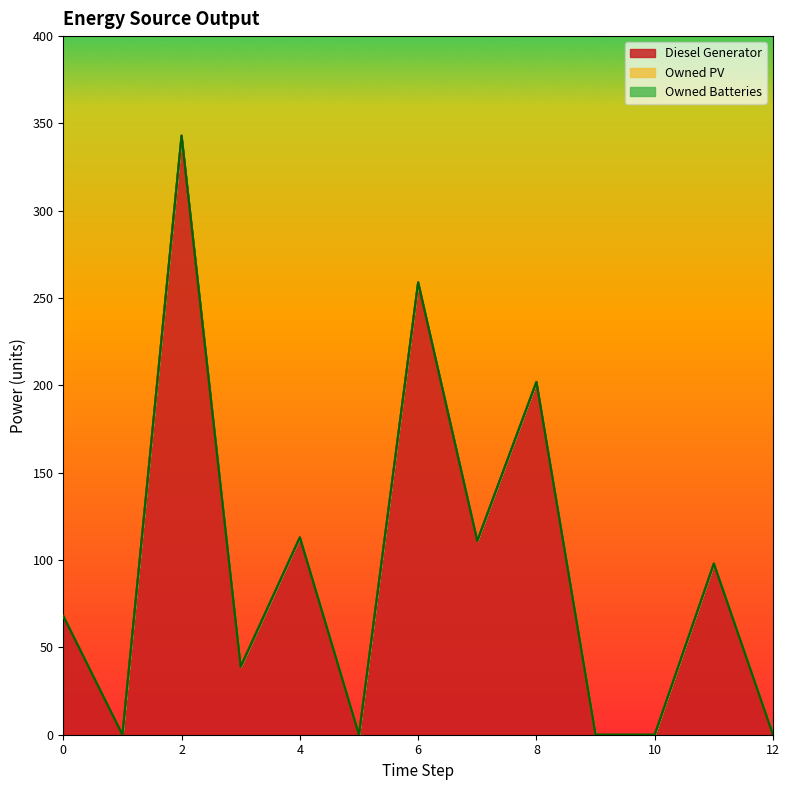

At how many categories does at least one series exceed 277?

1